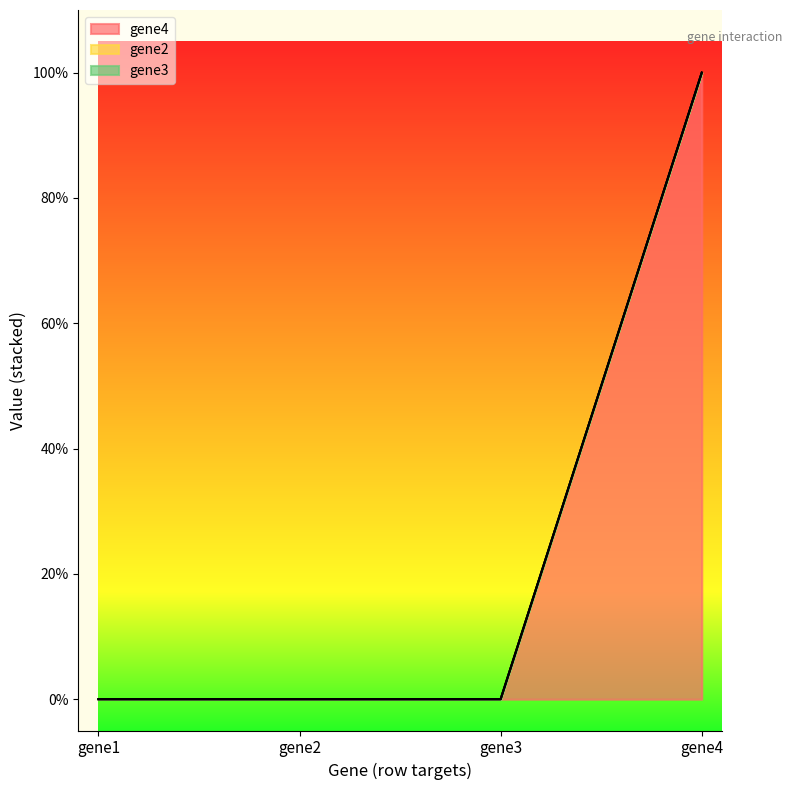

List the series in order of their peak value, lowest first.

gene2, gene3, gene4